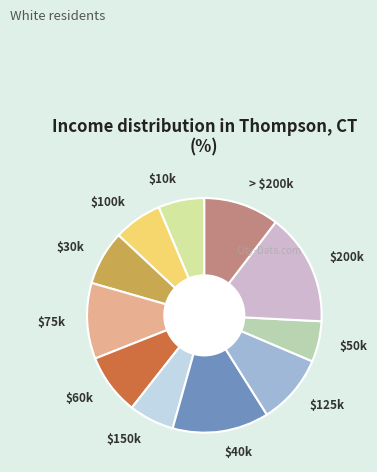

Which slice is the smallest?

$50k